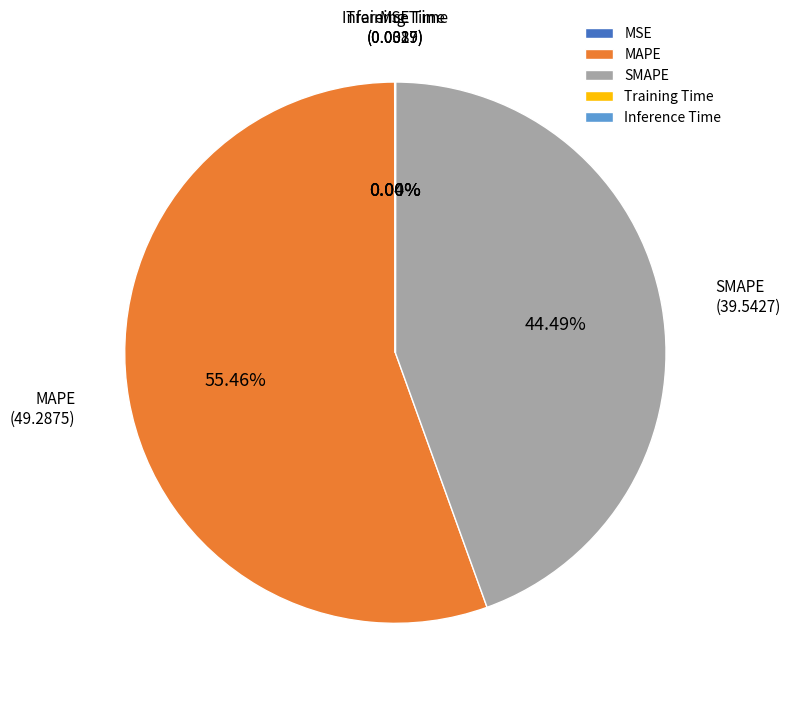

Is MAPE the majority of the pie?

Yes